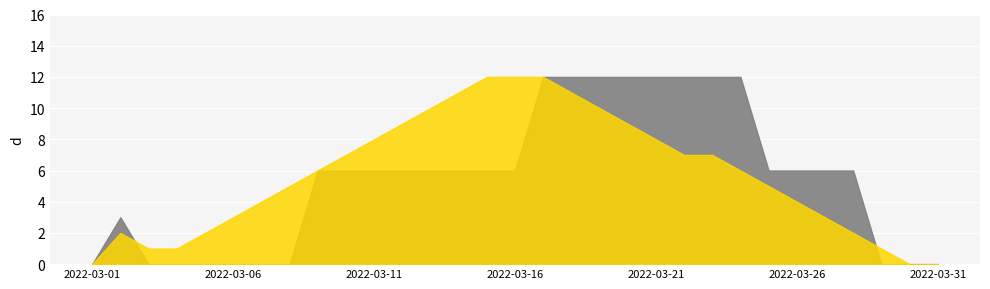

The value of Moon Phases Smooth at 2022-03-10 is 2. True or false?

False